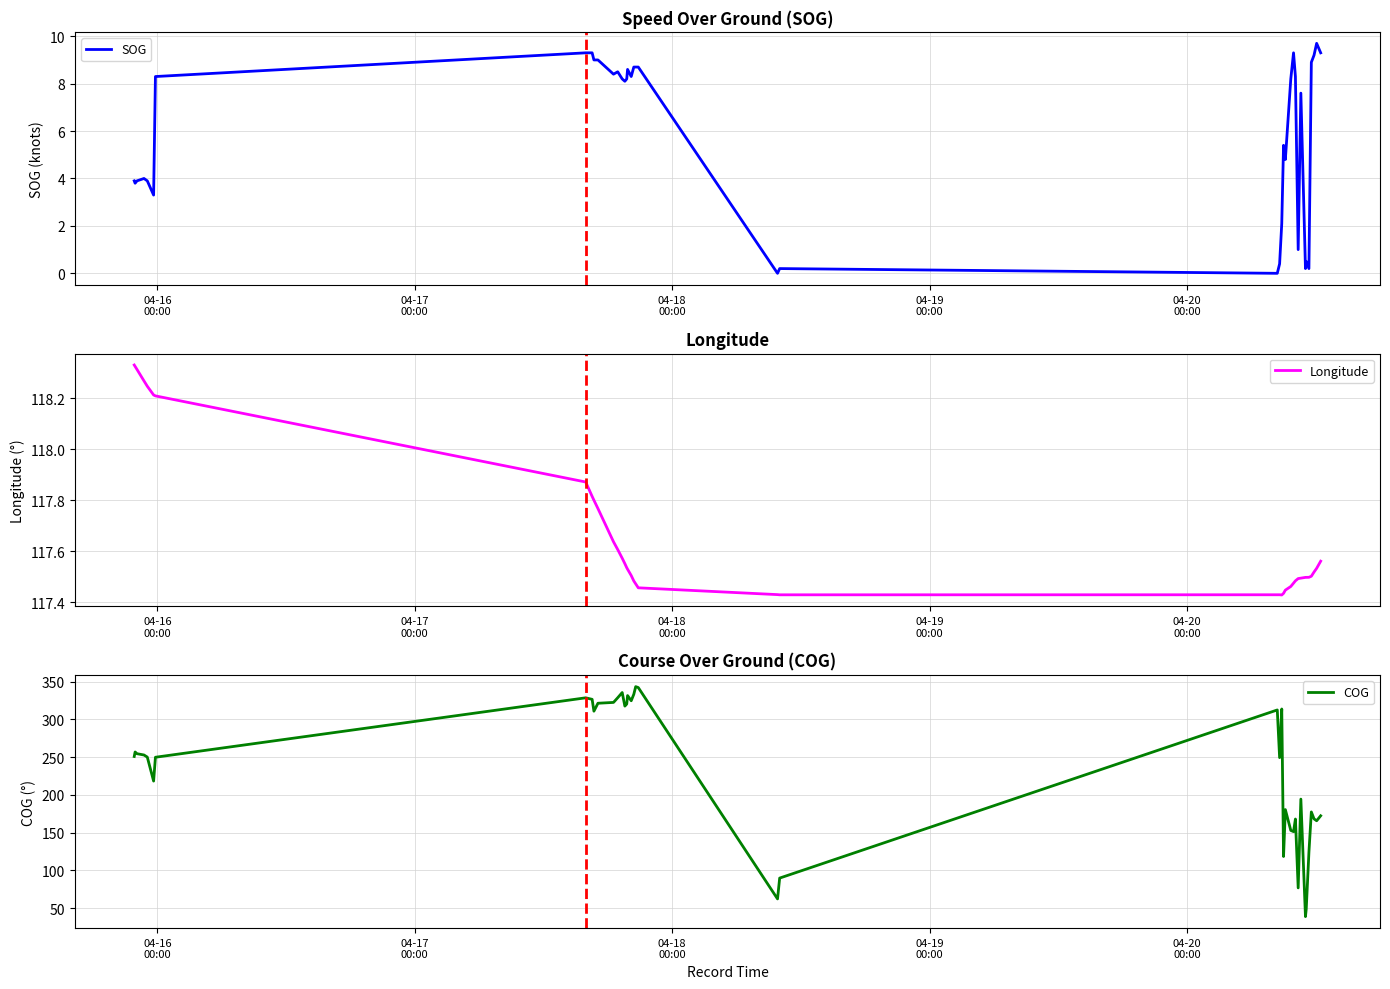

How many data points in COG are less than 250?

19